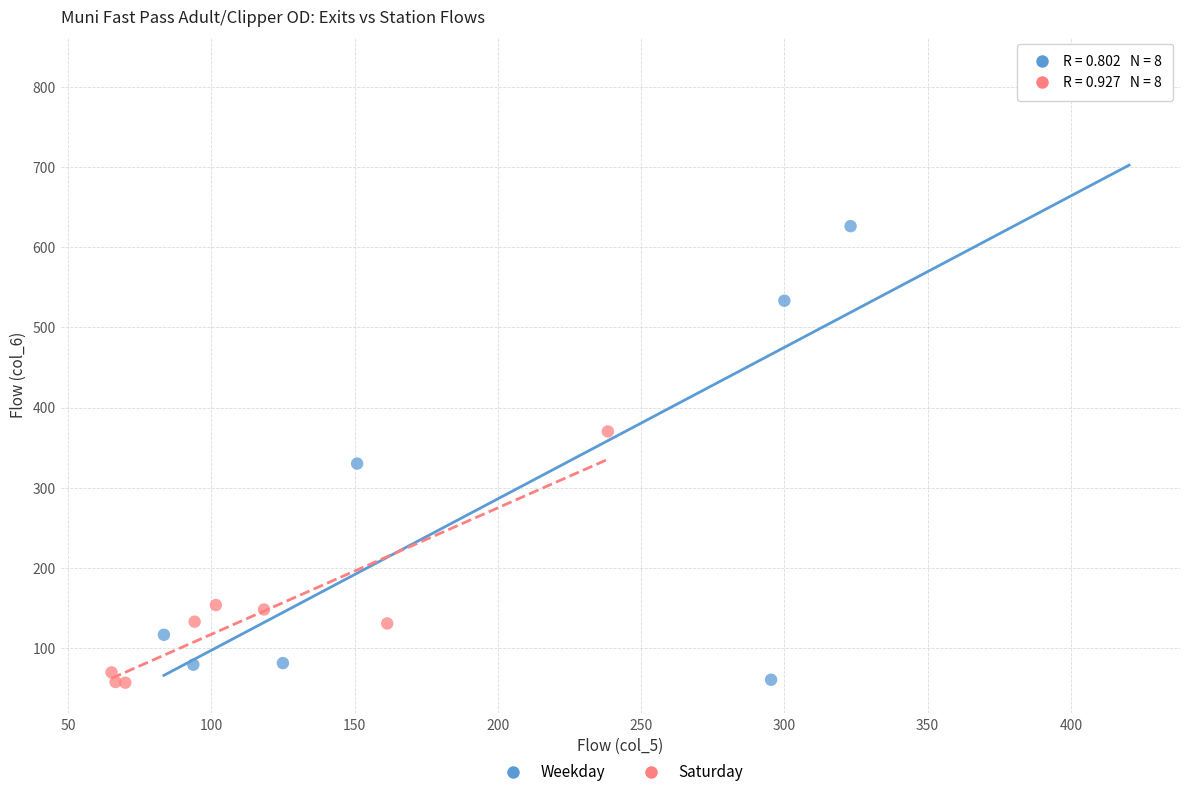

What are all the series names shown in the legend?

Weekday, Saturday